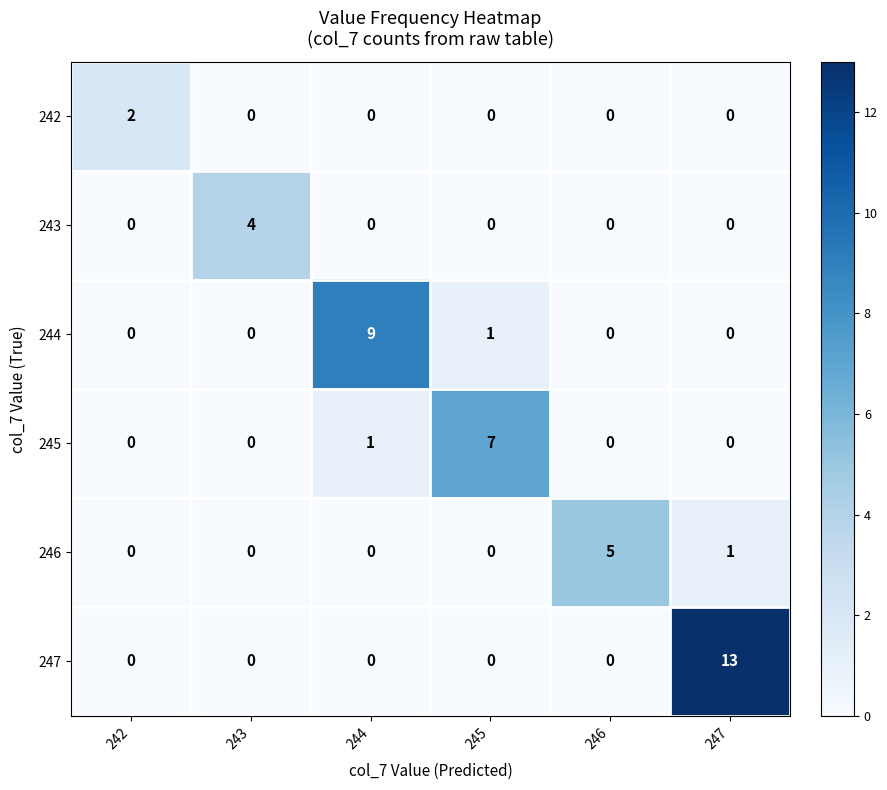

At how many categories does at least one series exceed 12?

1